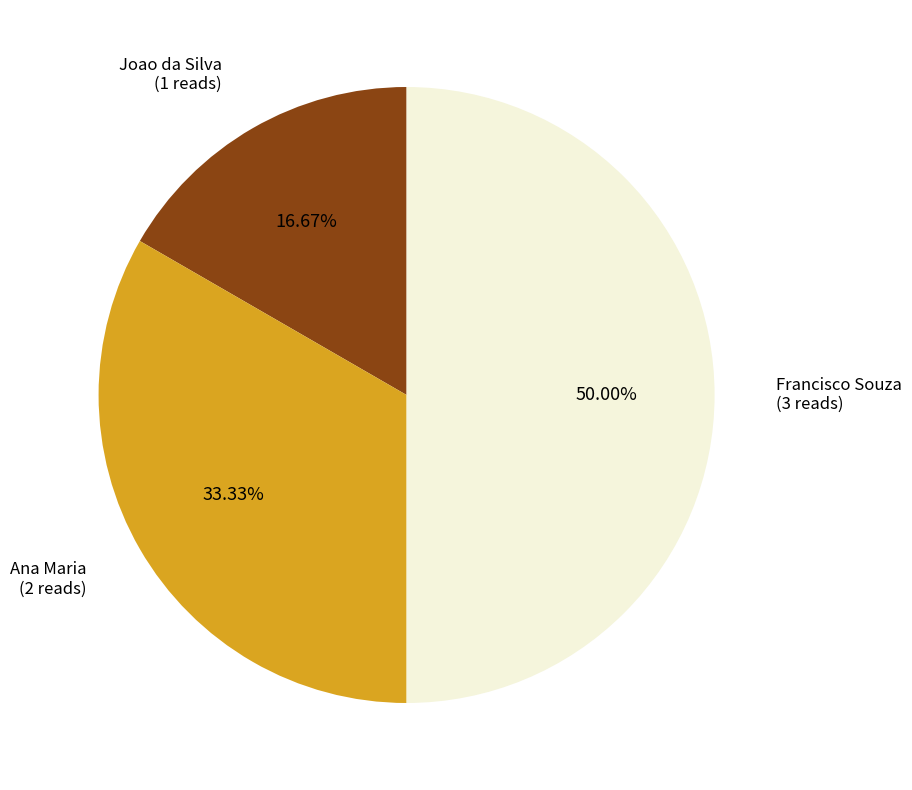

Combined, do Francisco Souza and Joao da Silva account for over 50%?

Yes